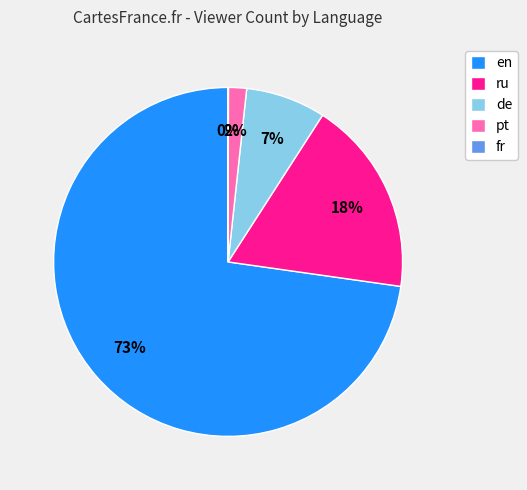

To the nearest percent, what percentage of the pie is de?

7%